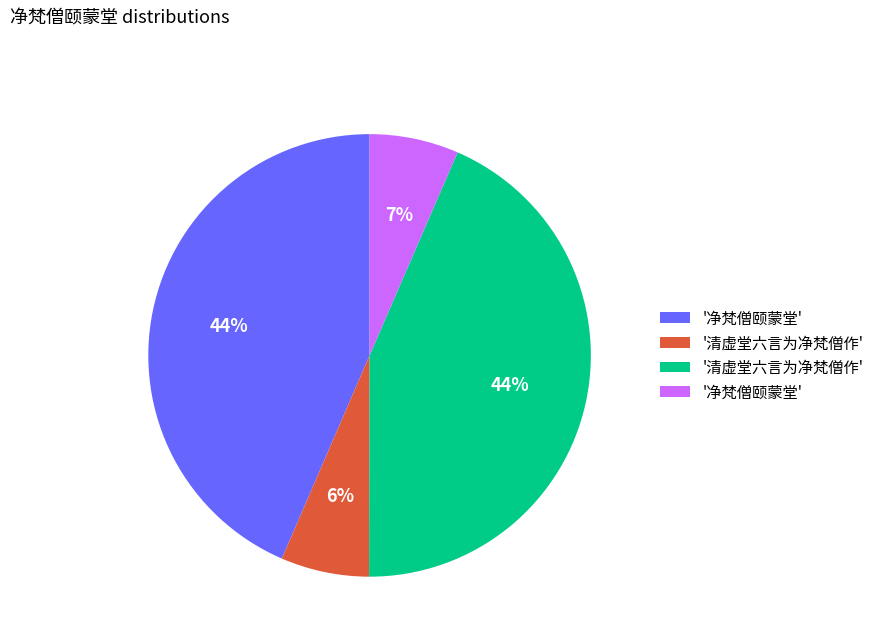

Is there any slice that represents more than half of the pie?

No